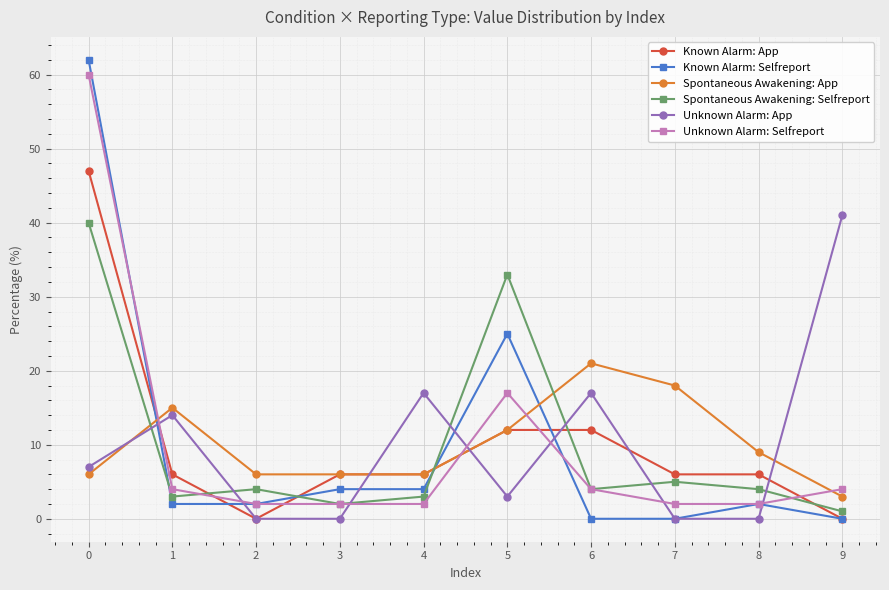

What are all the series names shown in the legend?

Known Alarm: App, Known Alarm: Selfreport, Spontaneous Awakening: App, Spontaneous Awakening: Selfreport, Unknown Alarm: App, Unknown Alarm: Selfreport